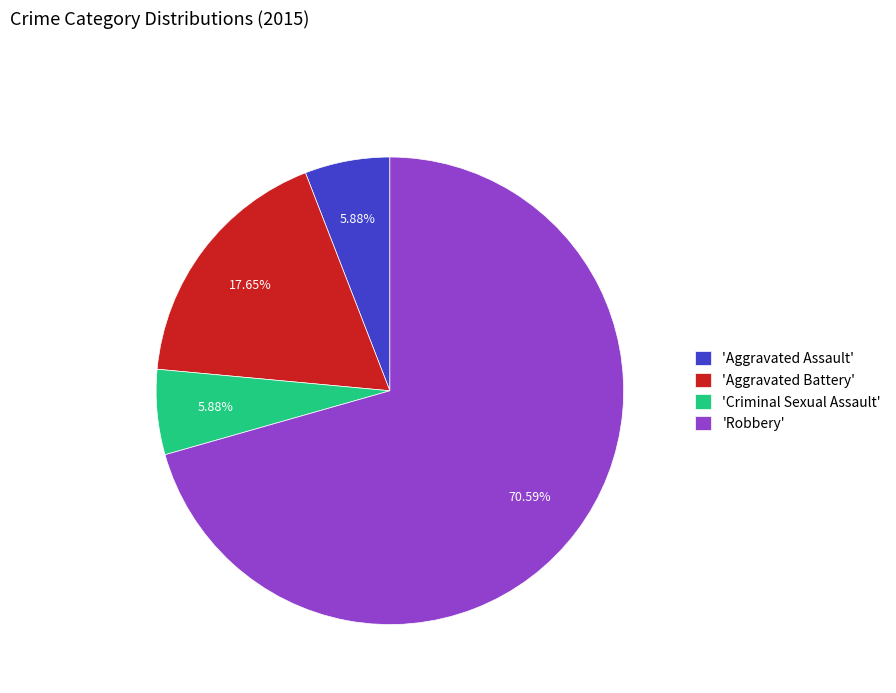

To the nearest percent, what is the average slice percentage?

25%